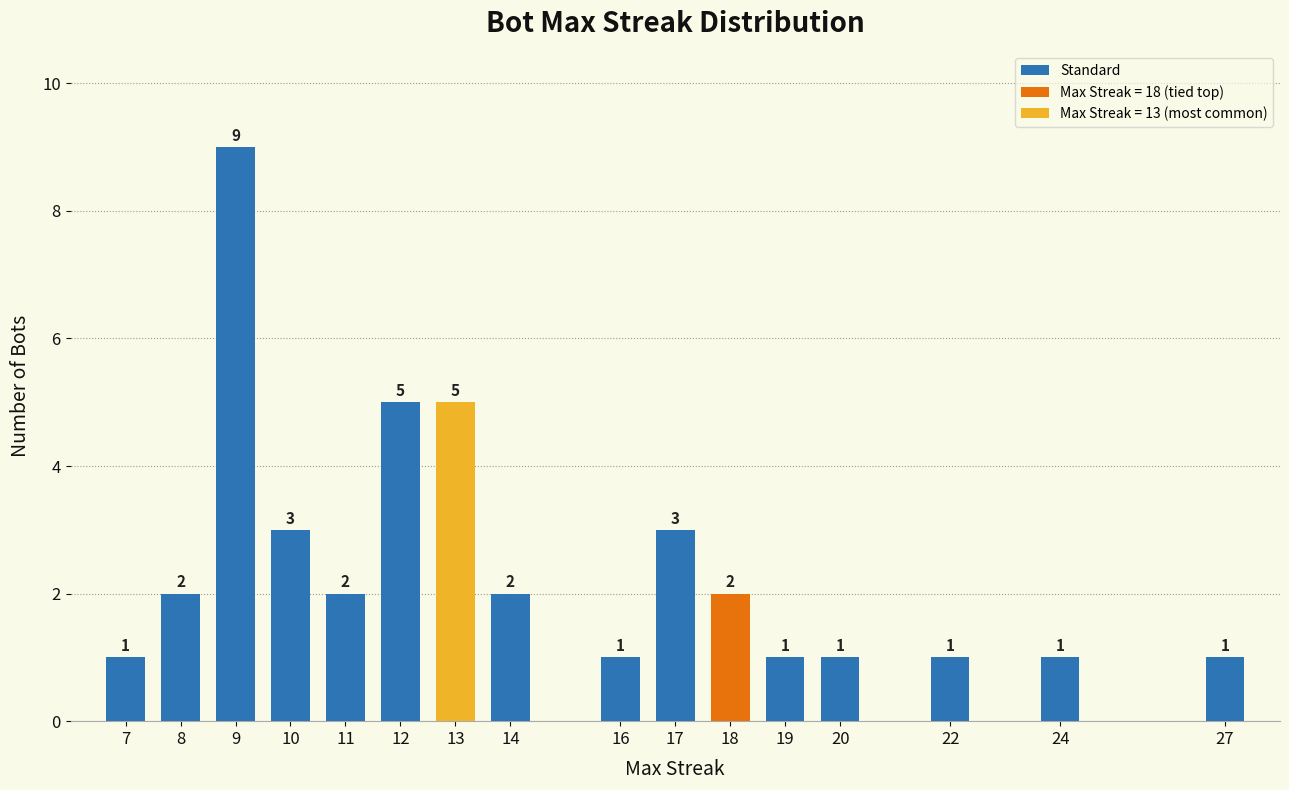

What is the sum of the values at 18 and 14?

4